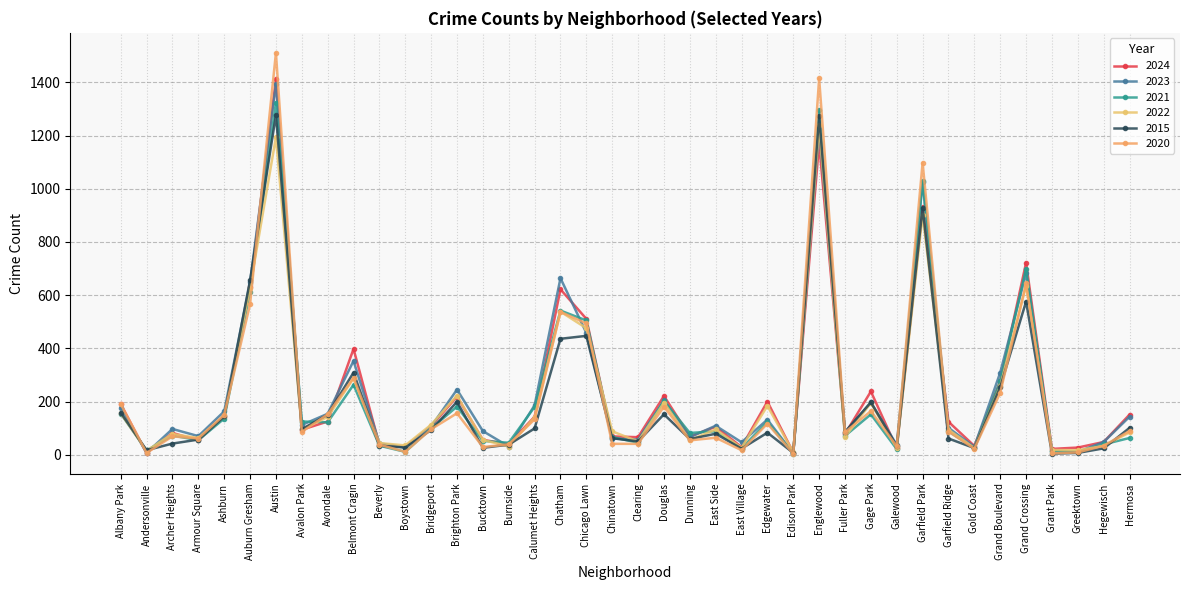

How many lines are shown in the chart?

6